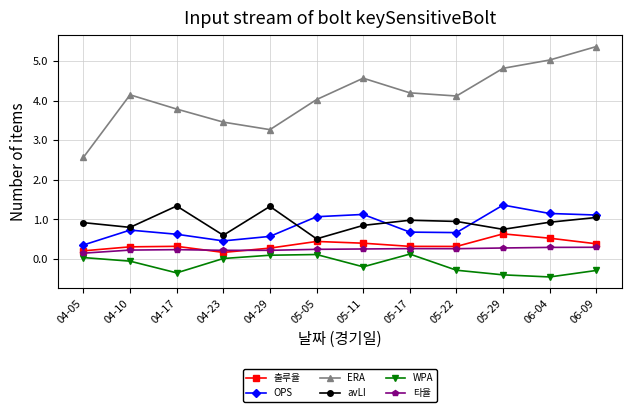

What is the difference between the maximum and second lowest values in the ERA series?

2.1